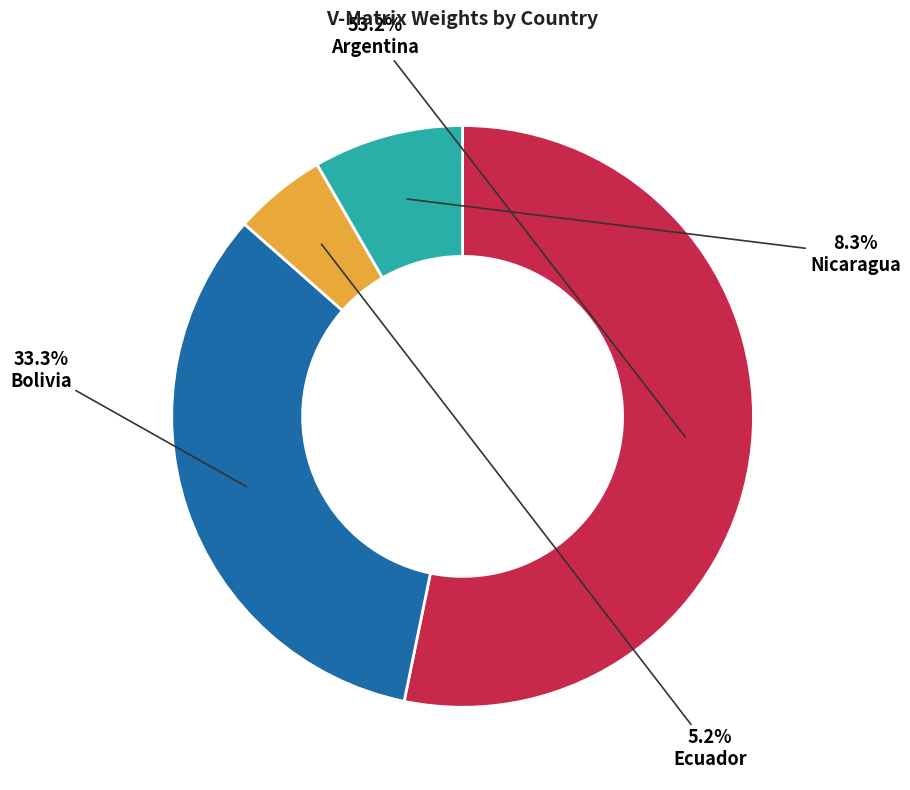

To the nearest percent, what portion does Bolivia represent?

33%